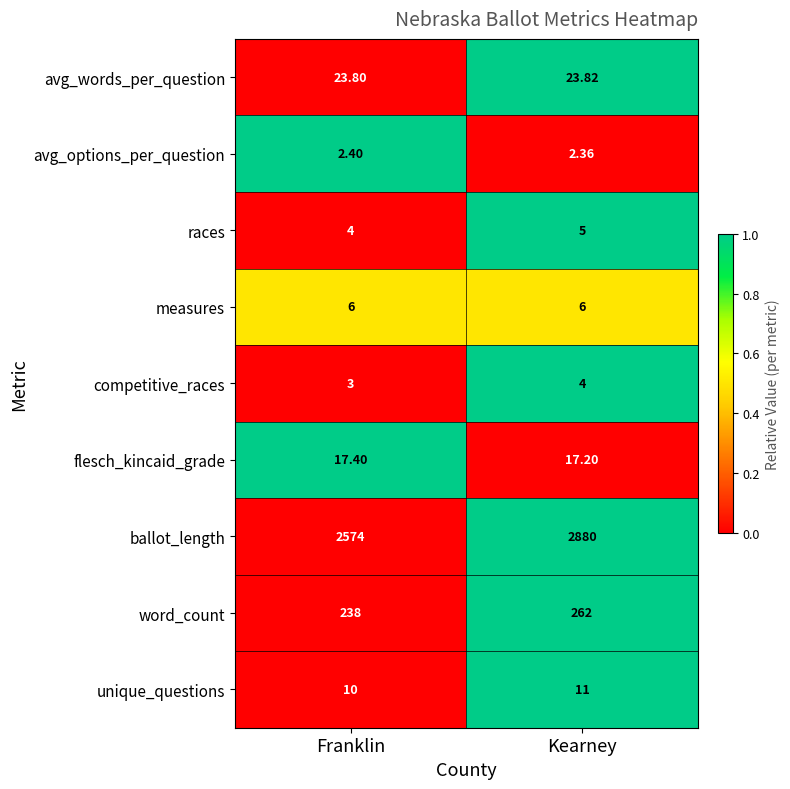

Which series has the largest total across all categories?

ballot_length